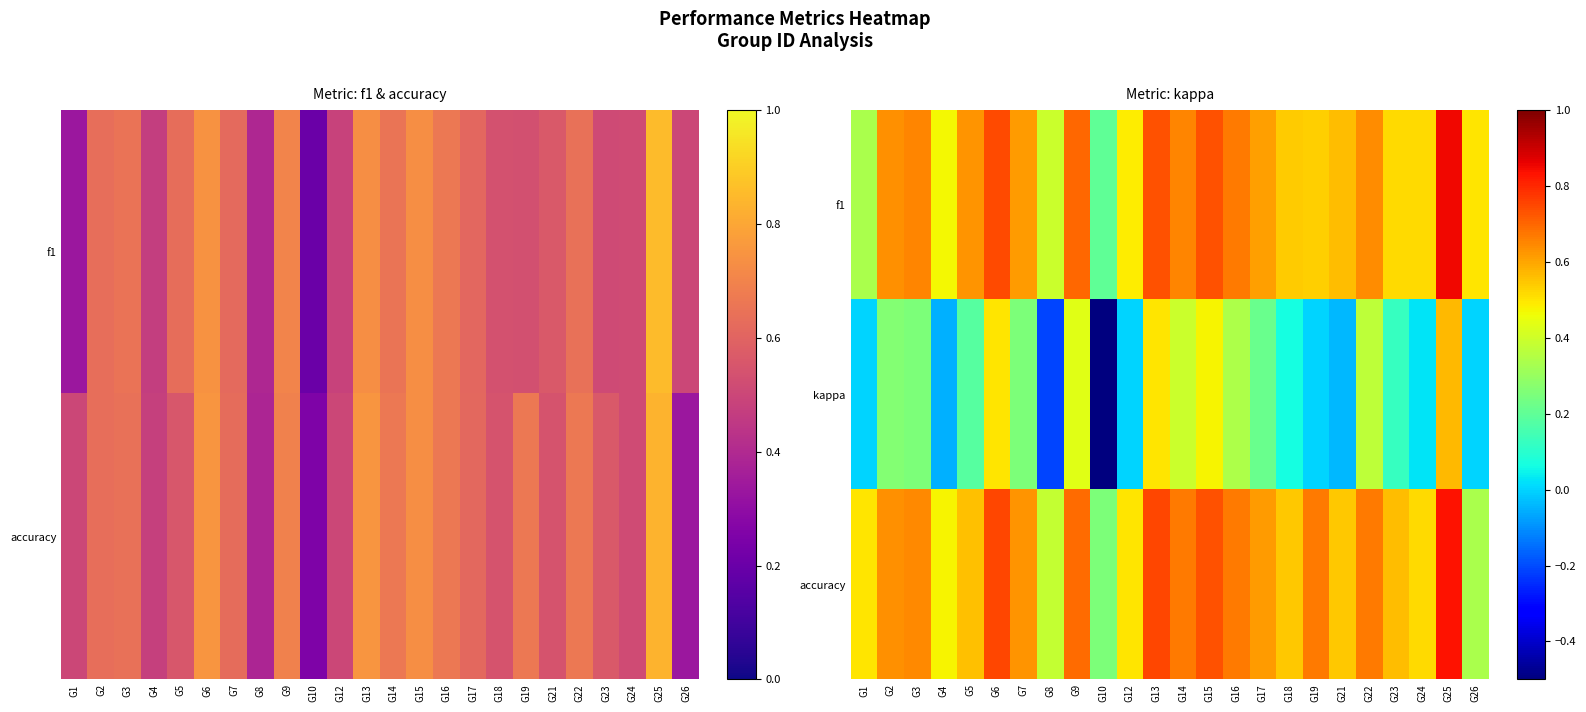

What is the total value across all series at G7?

1.5